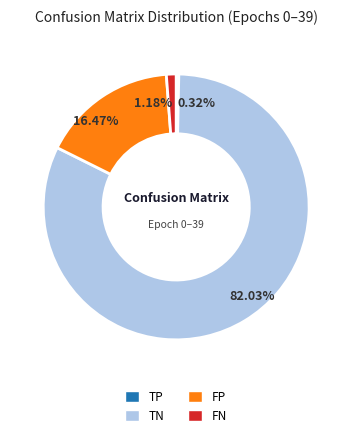

Approximately how many times larger is the value at TP compared to FN?

0.3